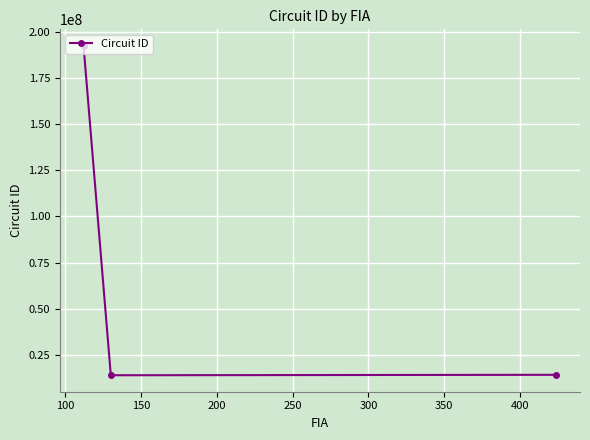

What is the minimum value shown in the chart?

13921102